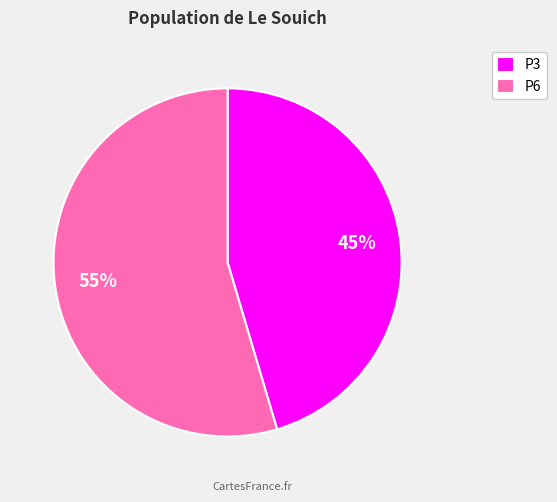

Rank the categories by value from highest to lowest.

P6, P3